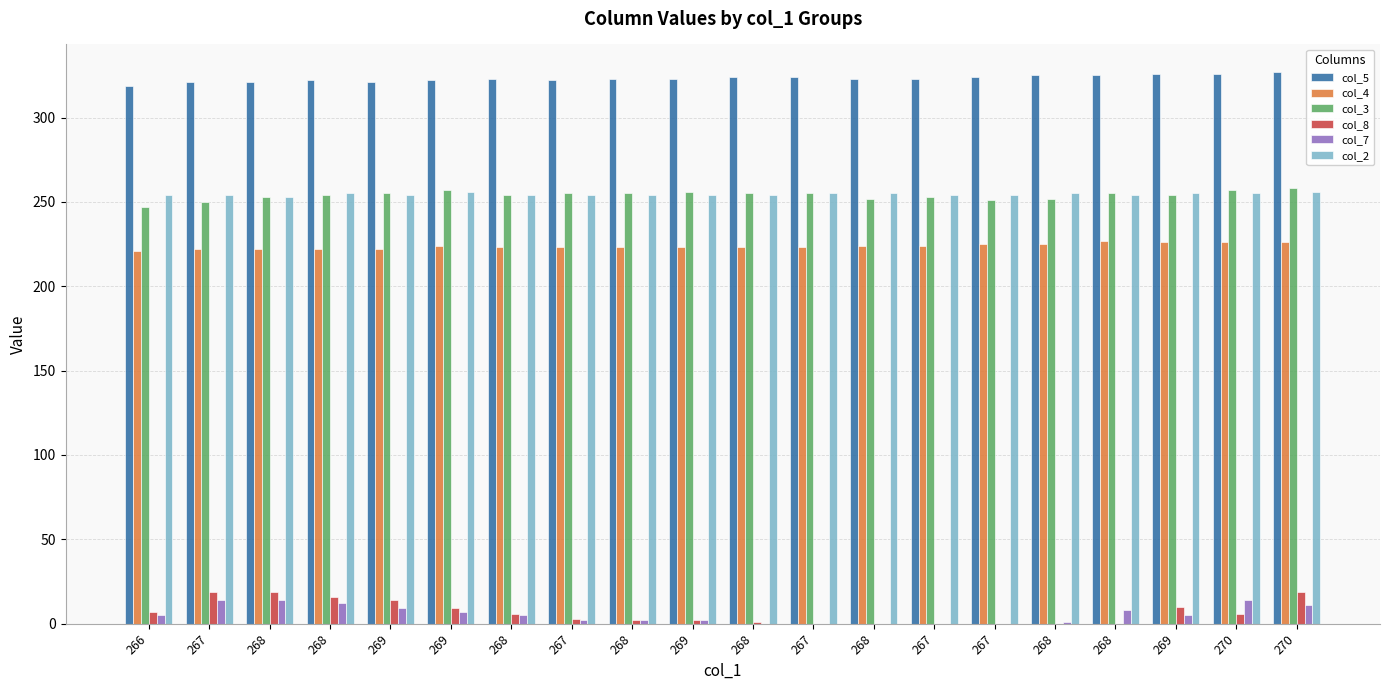

What are all the series names shown in the legend?

col_5, col_4, col_3, col_8, col_7, col_2